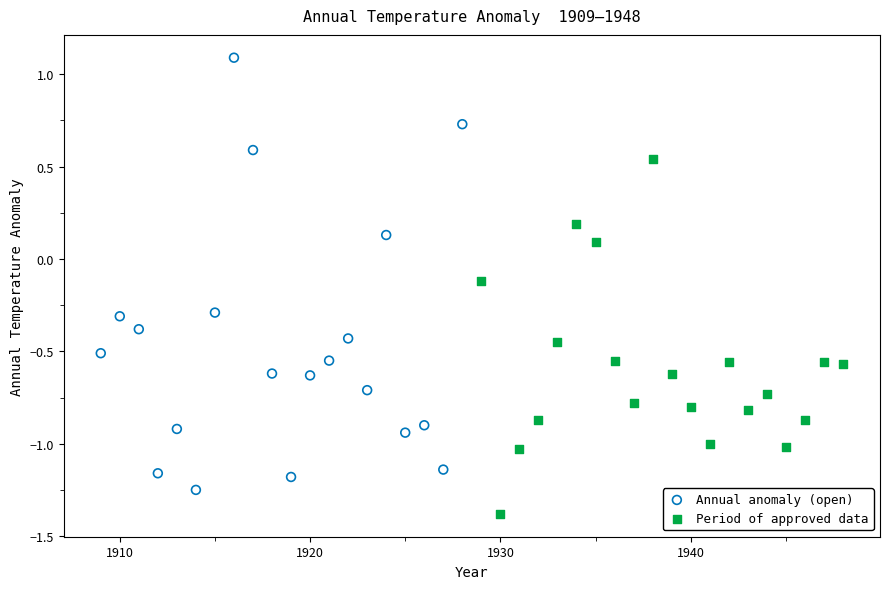

Which series contains the highest Y value?

Annual anomaly (open)